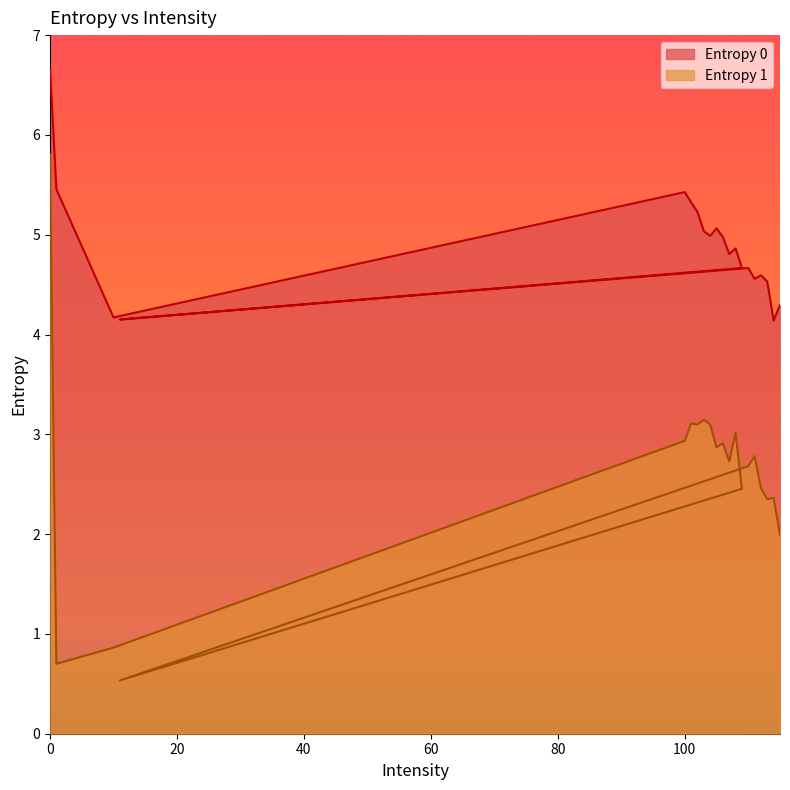

True or false: Entropy 0 and Entropy 1 cross at least once.

False